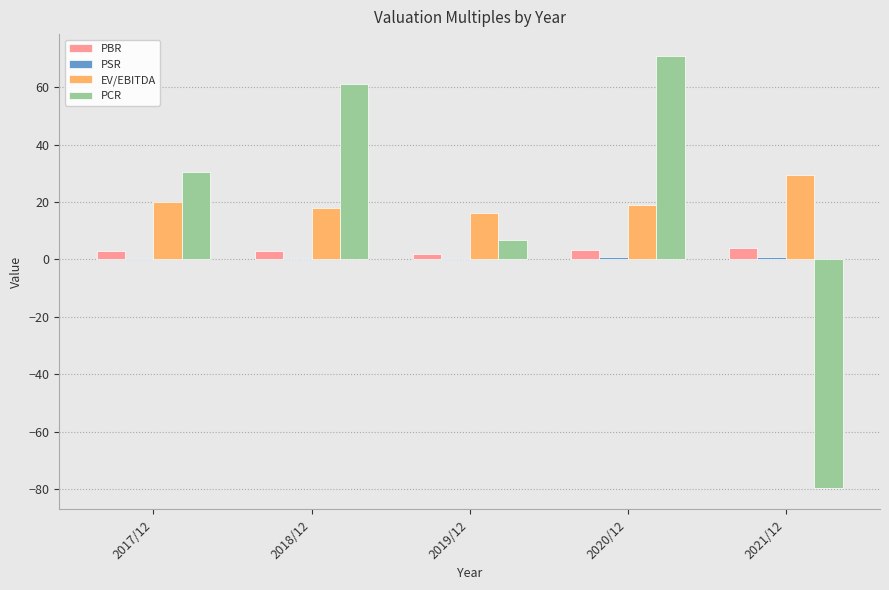

What is the maximum value shown in the chart?

70.9